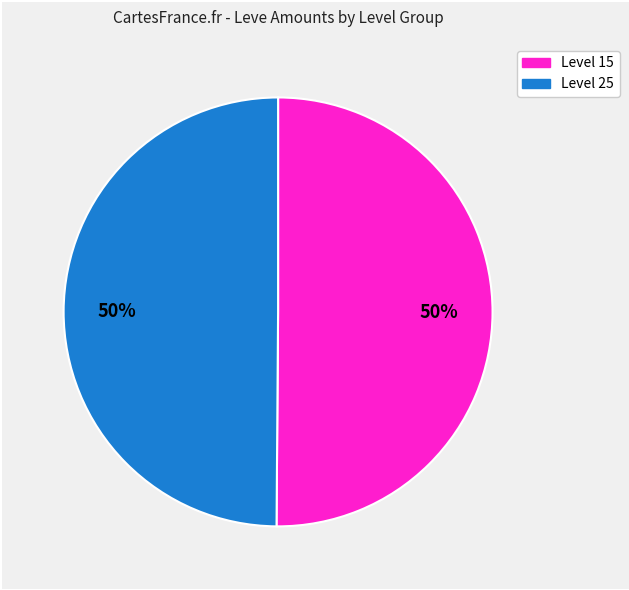

To the nearest percent, what is the average slice percentage?

50%